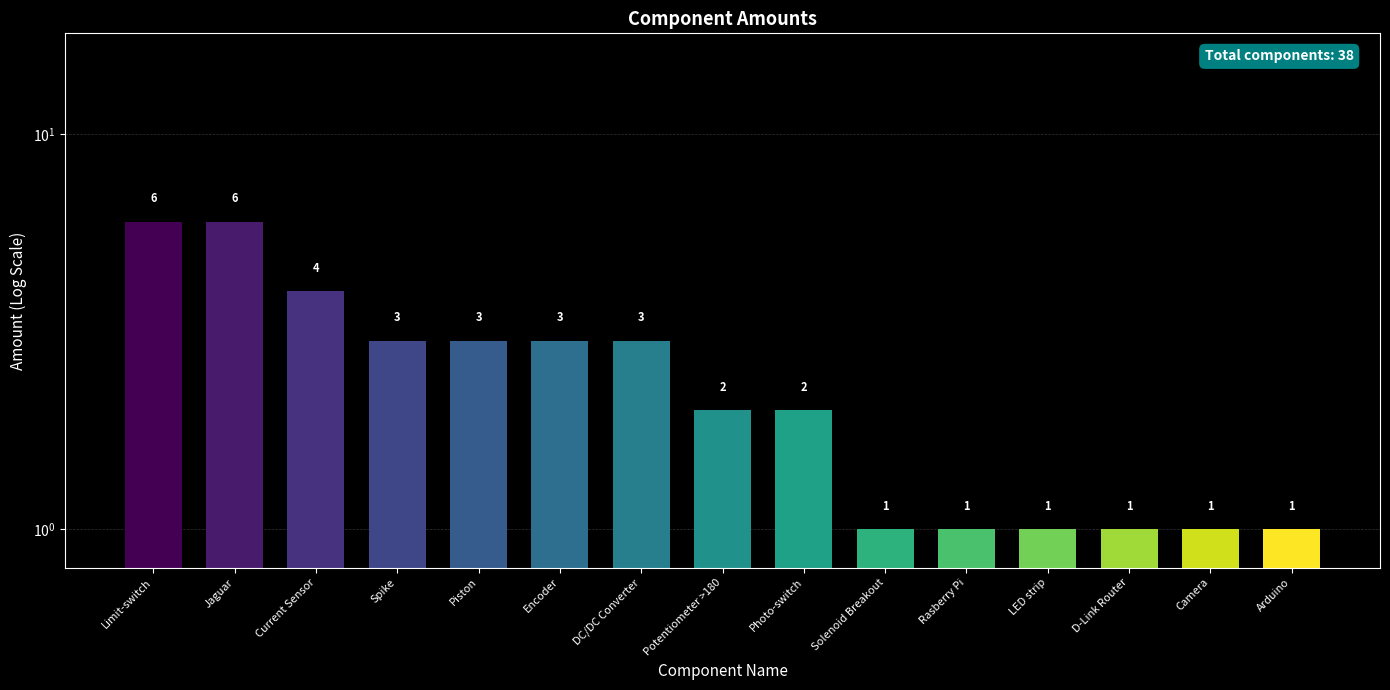

What is the label of the 2nd bar from the right?

Camera